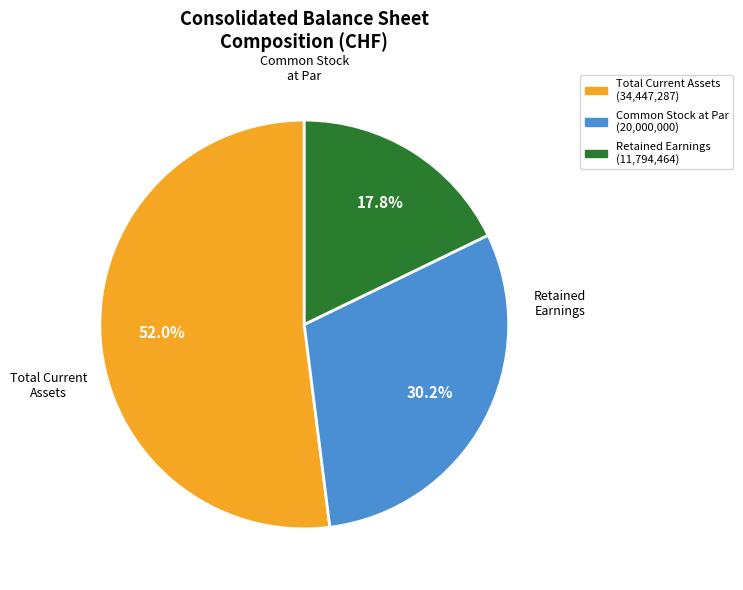

Is there a majority slice in this chart?

Yes